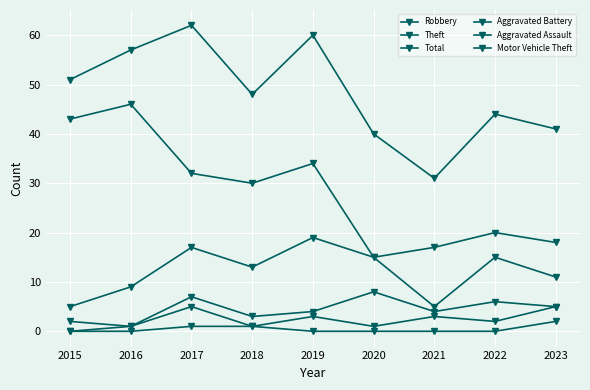

Reading left to right, transcribe all the data shown in this chart.

Robbery: 2015=5	2016=9	2017=17	2018=13	2019=19	2020=15	2021=5	2022=15	2023=11
Theft: 2015=43	2016=46	2017=32	2018=30	2019=34	2020=15	2021=17	2022=20	2023=18
Total: 2015=51	2016=57	2017=62	2018=48	2019=60	2020=40	2021=31	2022=44	2023=41
Aggravated Battery: 2015=2	2016=1	2017=7	2018=3	2019=4	2020=8	2021=4	2022=6	2023=5
Aggravated Assault: 2015=0	2016=1	2017=5	2018=1	2019=3	2020=1	2021=3	2022=2	2023=5
Motor Vehicle Theft: 2015=0	2016=0	2017=1	2018=1	2019=0	2020=0	2021=0	2022=0	2023=2